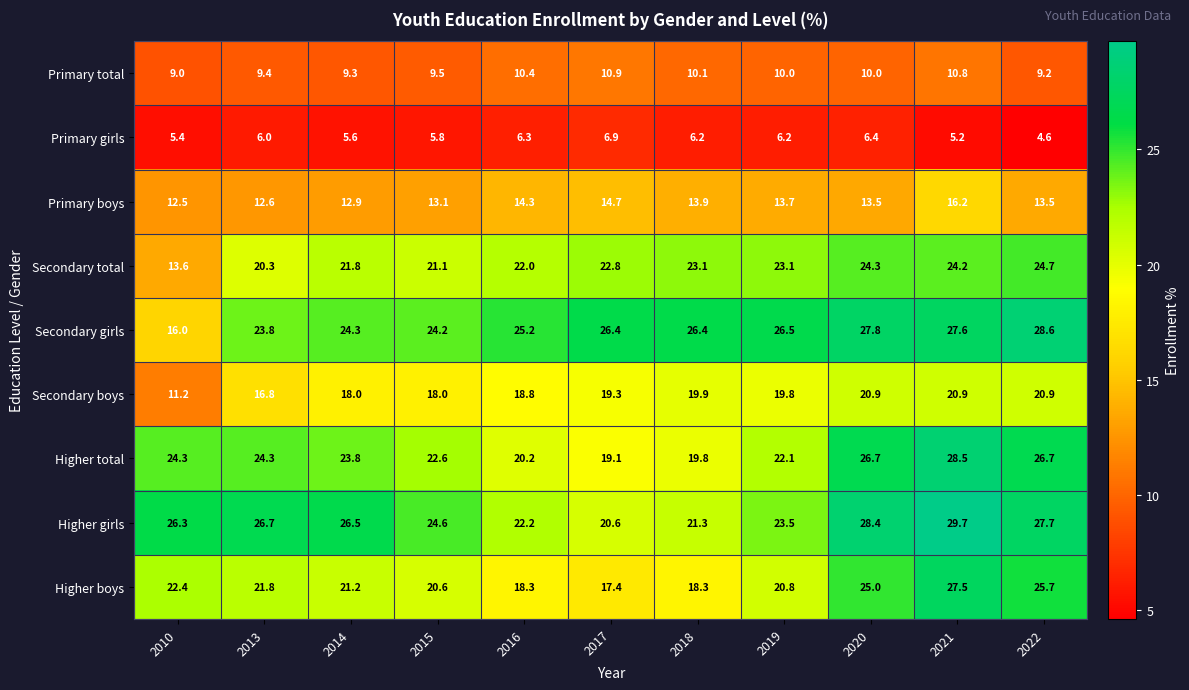

List the series in order of their peak value, highest first.

Higher girls, Secondary girls, Higher total, Higher boys, Secondary total, Secondary boys, Primary boys, Primary total, Primary girls